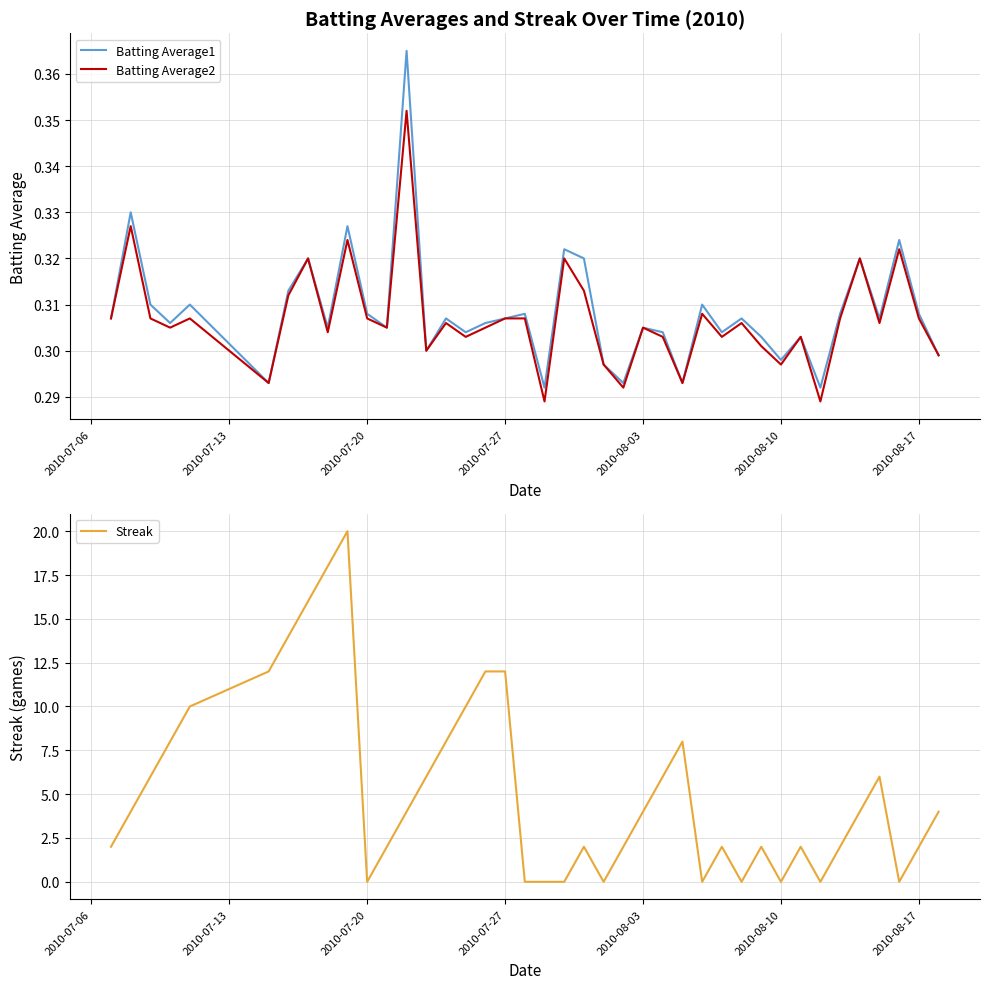

At how many categories does at least one series exceed 17?

2